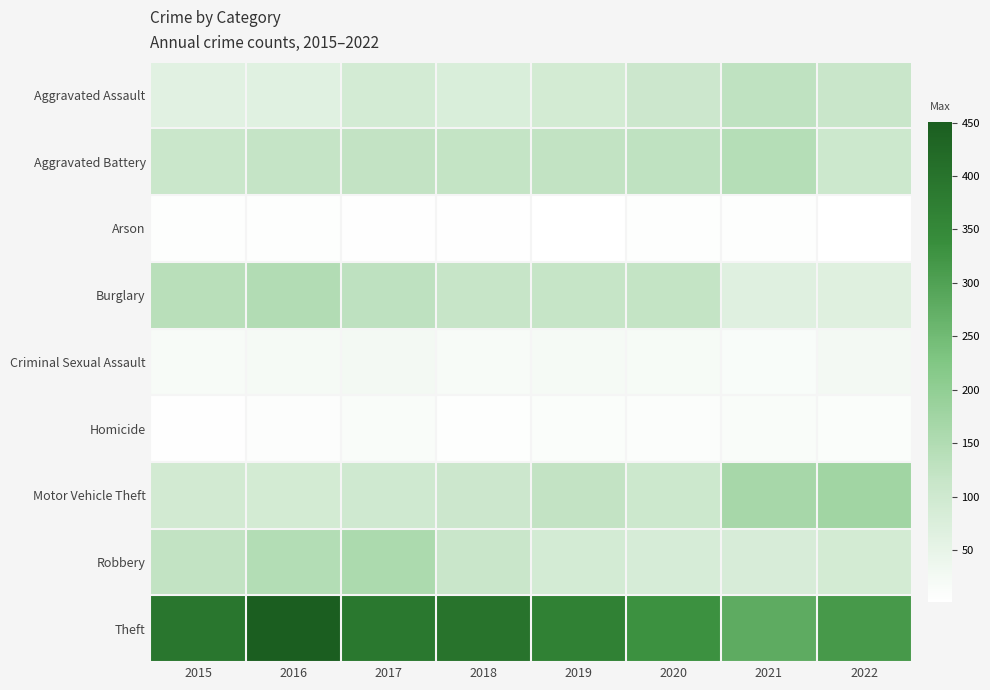

At 2020, list the series in order from smallest to largest.

Arson, Homicide, Criminal Sexual Assault, Robbery, Motor Vehicle Theft, Aggravated Assault, Burglary, Aggravated Battery, Theft